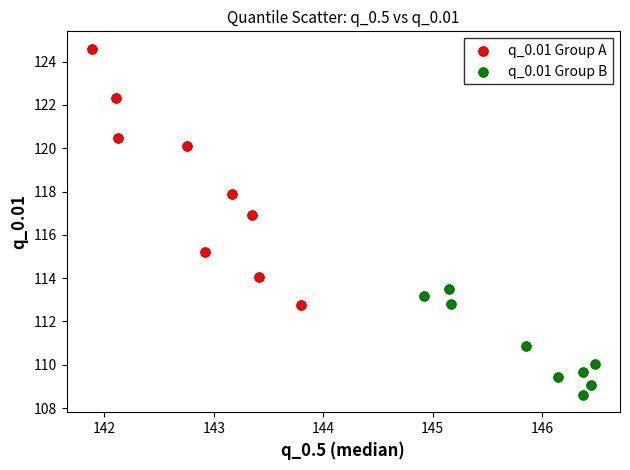

Which series has the widest spread of Y values?

q_0.01 Group A